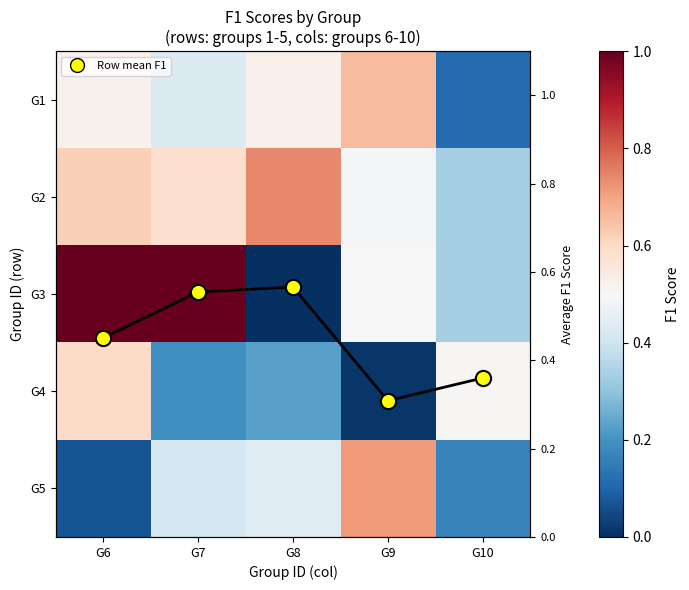

What is the sum of the G4 values at G10 and G9?

0.5